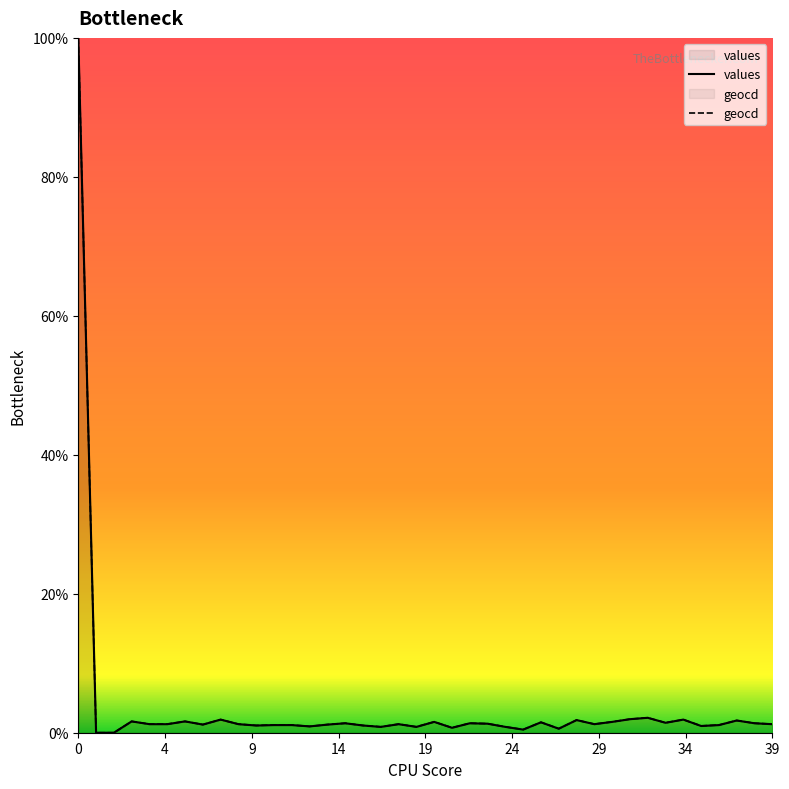

True or false: geocd and values cross at least once.

False